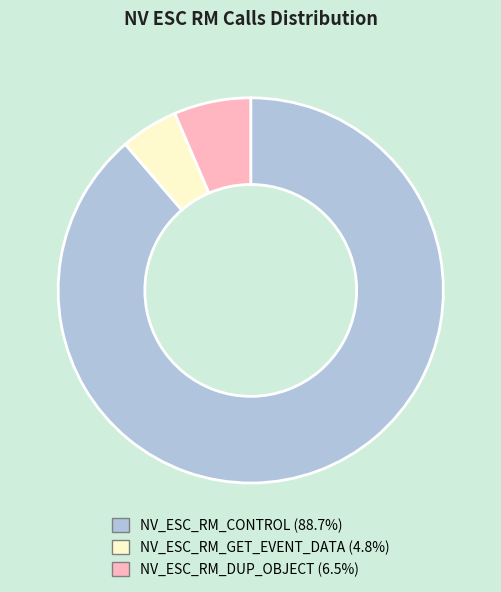

Approximately how many times larger is the value at NV_ESC_RM_CONTROL compared to NV_ESC_RM_GET_EVENT_DATA?

18.3